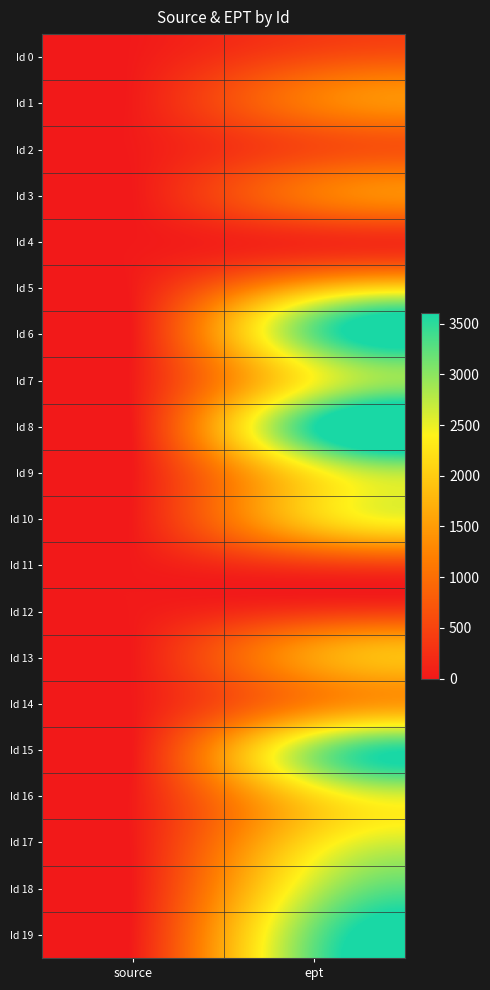

What is the total value across all series at ept?

35485